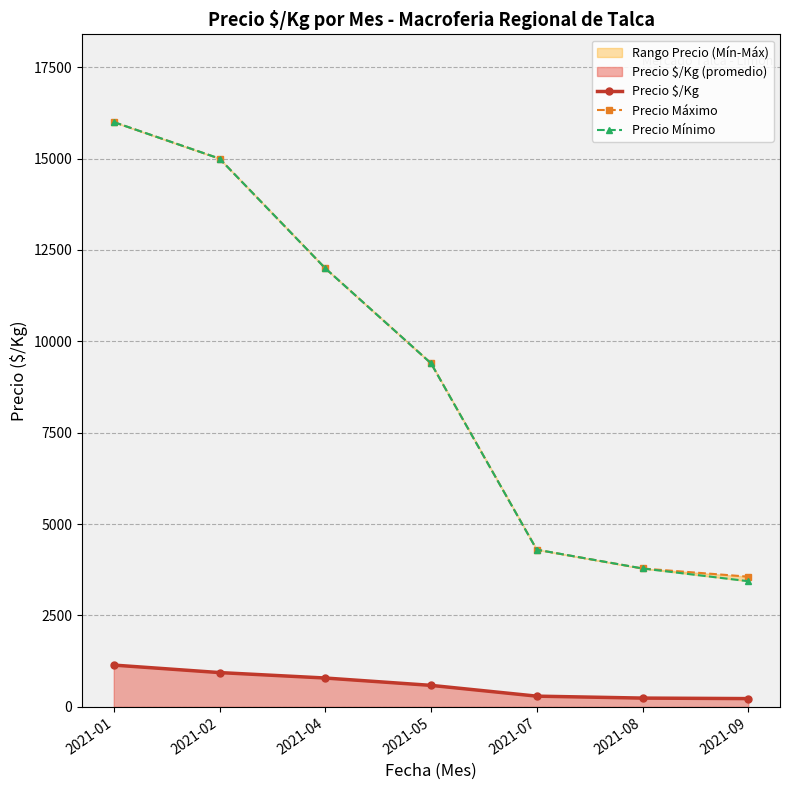

What is the spread (max minus min) of values at 2021-04?

11211